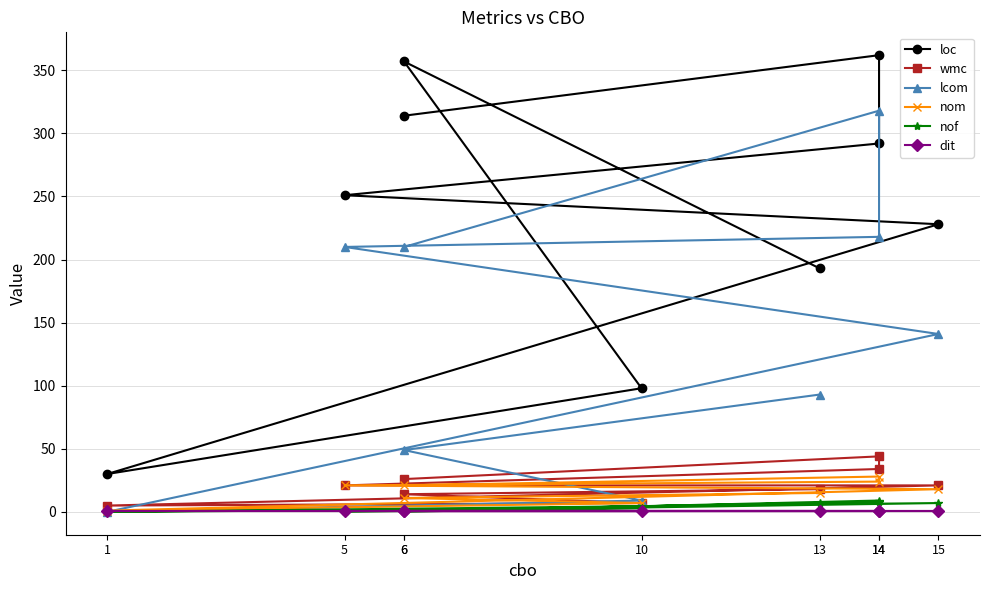

List the labels in order of nof value, largest first.

14, 14, 13, 15, 10, 6, 1, 5, 6